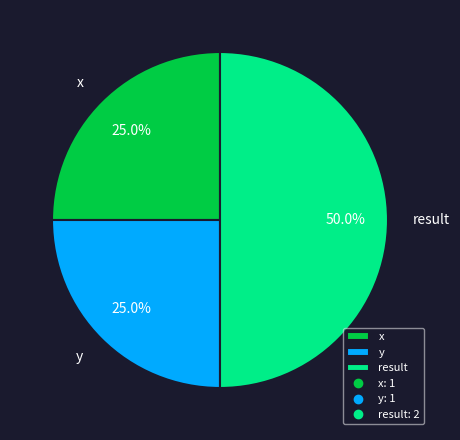

Which has a higher value, result or y?

result